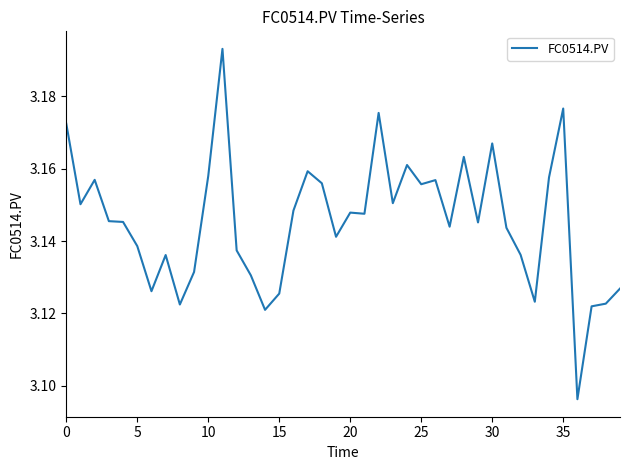

Is this an area chart (filled region under the line)?

No